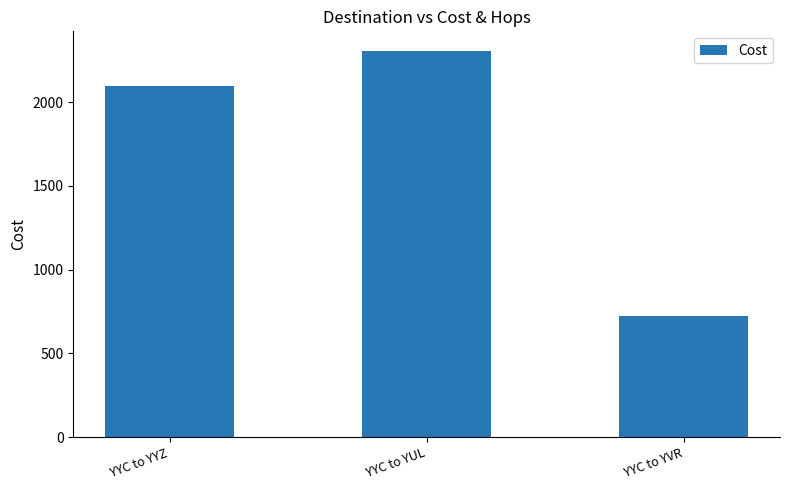

How many series are shown in this chart?

1